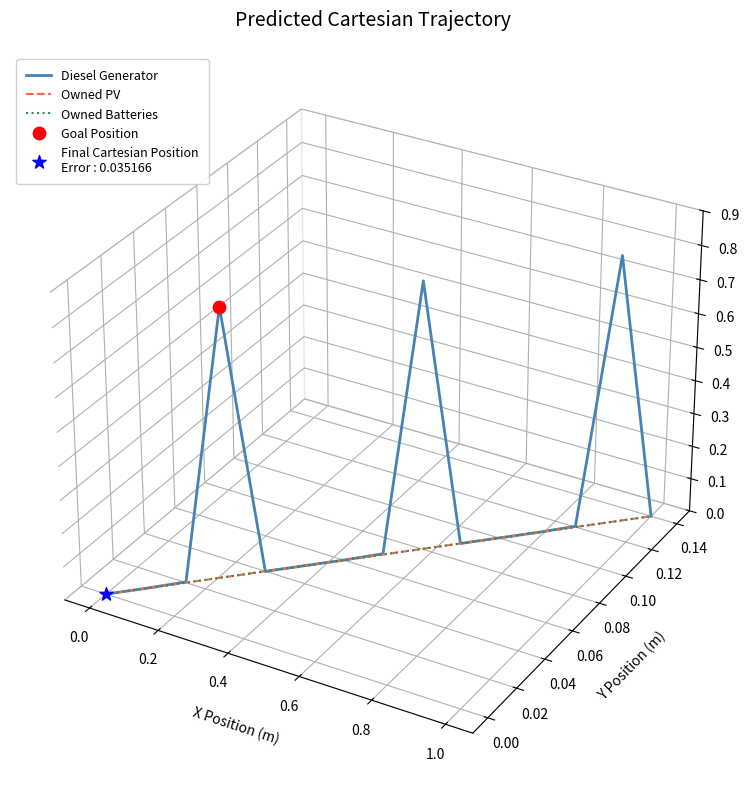

Which series has the widest spread of Y values?

Diesel Generator